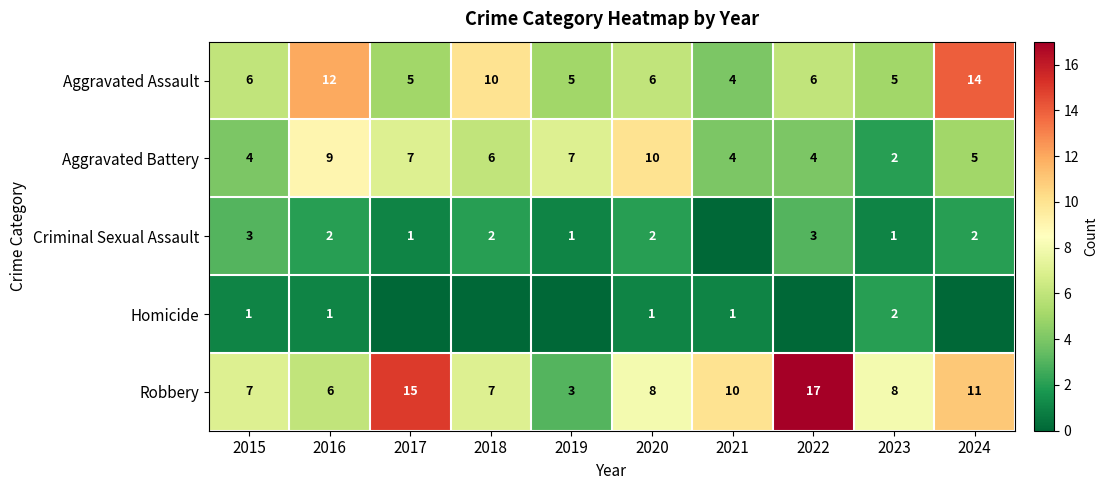

How many values in the Robbery series are below 8?

4